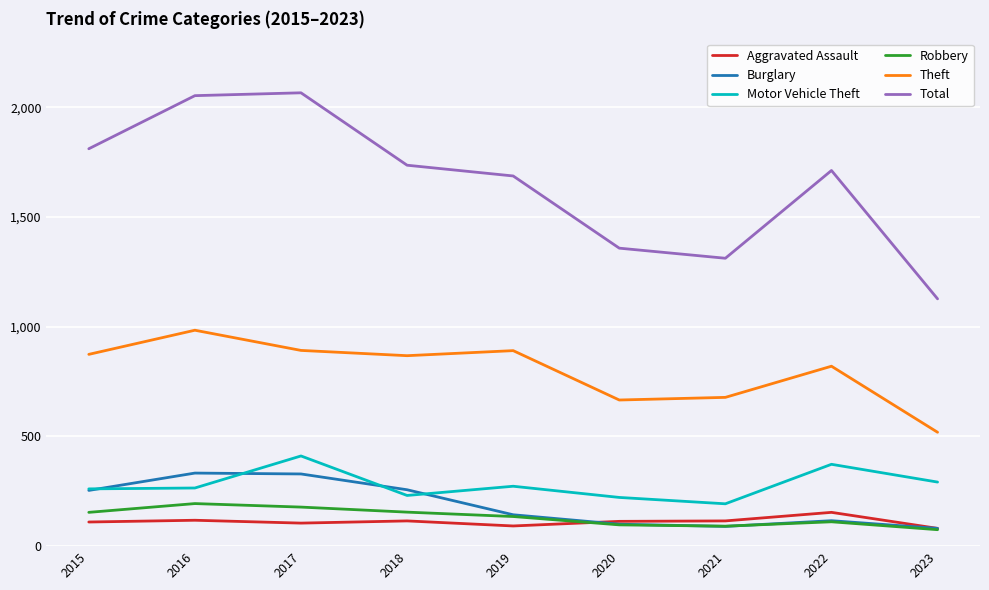

What is the smallest value displayed?

75